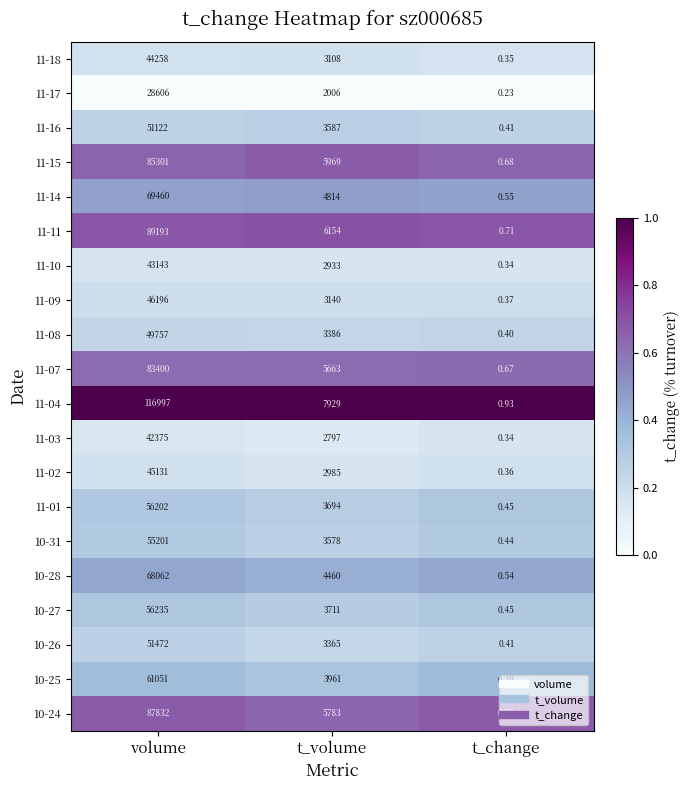

Which category has the lowest value across all series?

t_change